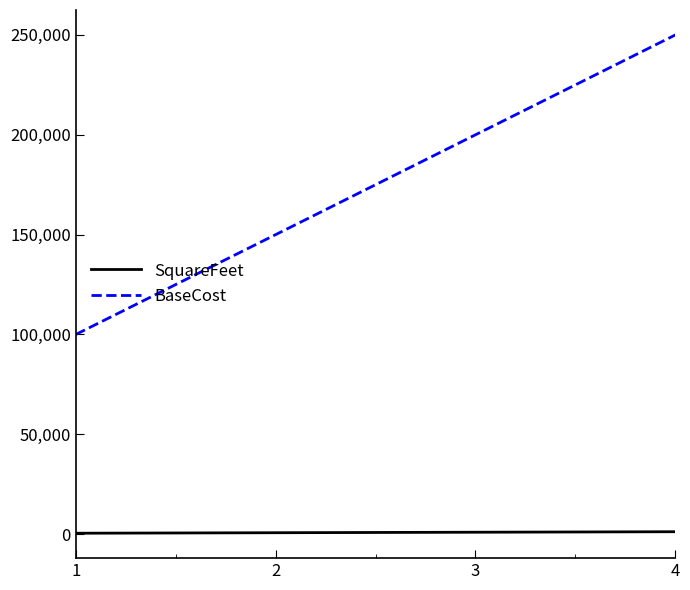

What is the total value across all series at 1?

100500